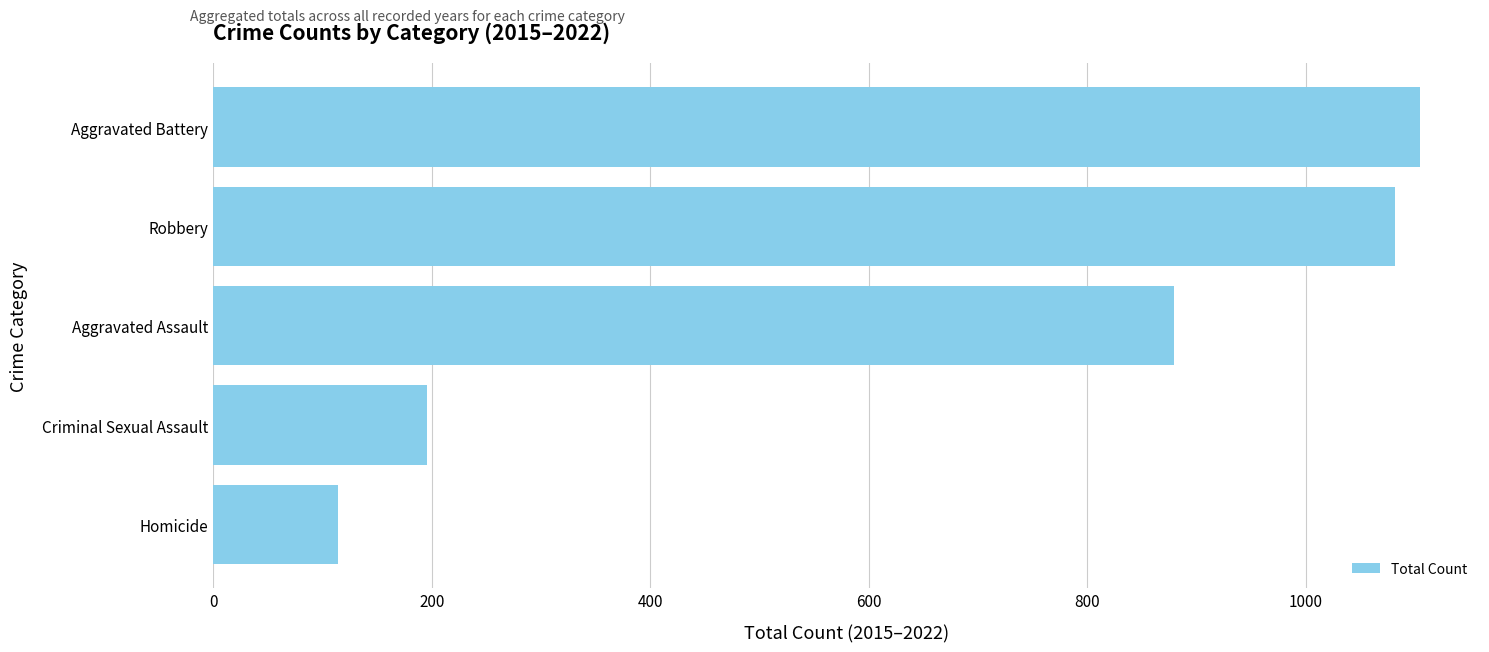

At which label is the value closest to 609?

Aggravated Assault